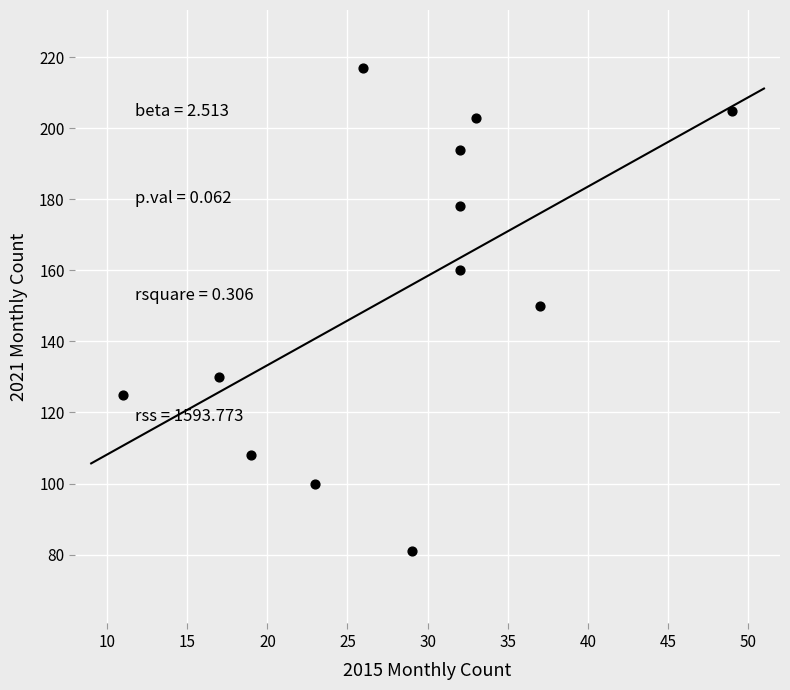

What is the average X value?

28